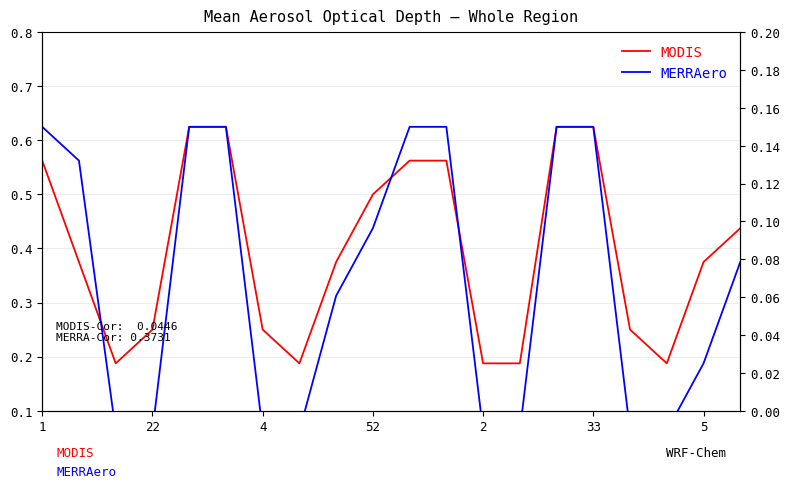

How many times do MODIS and MERRAero cross each other?

3